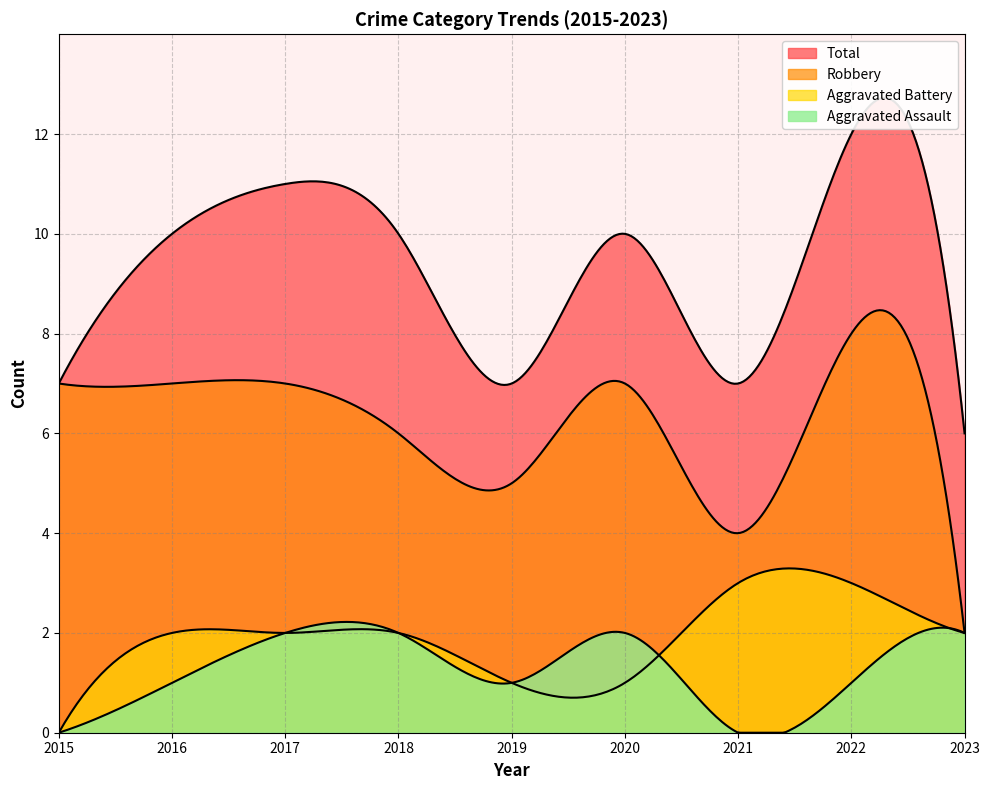

How many values in the Total series are below 10?

4